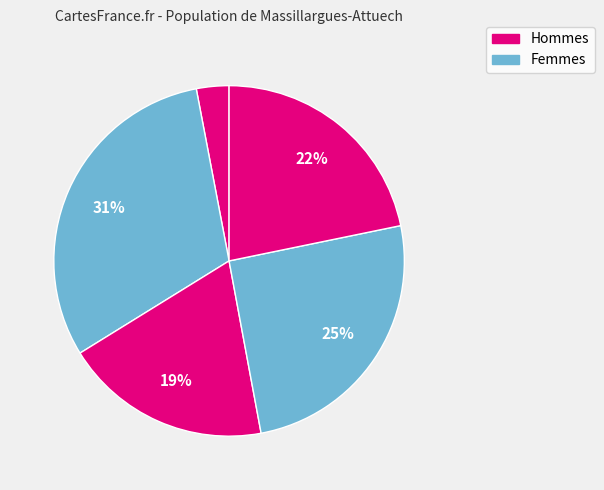

Count the number of slices in the pie.

5